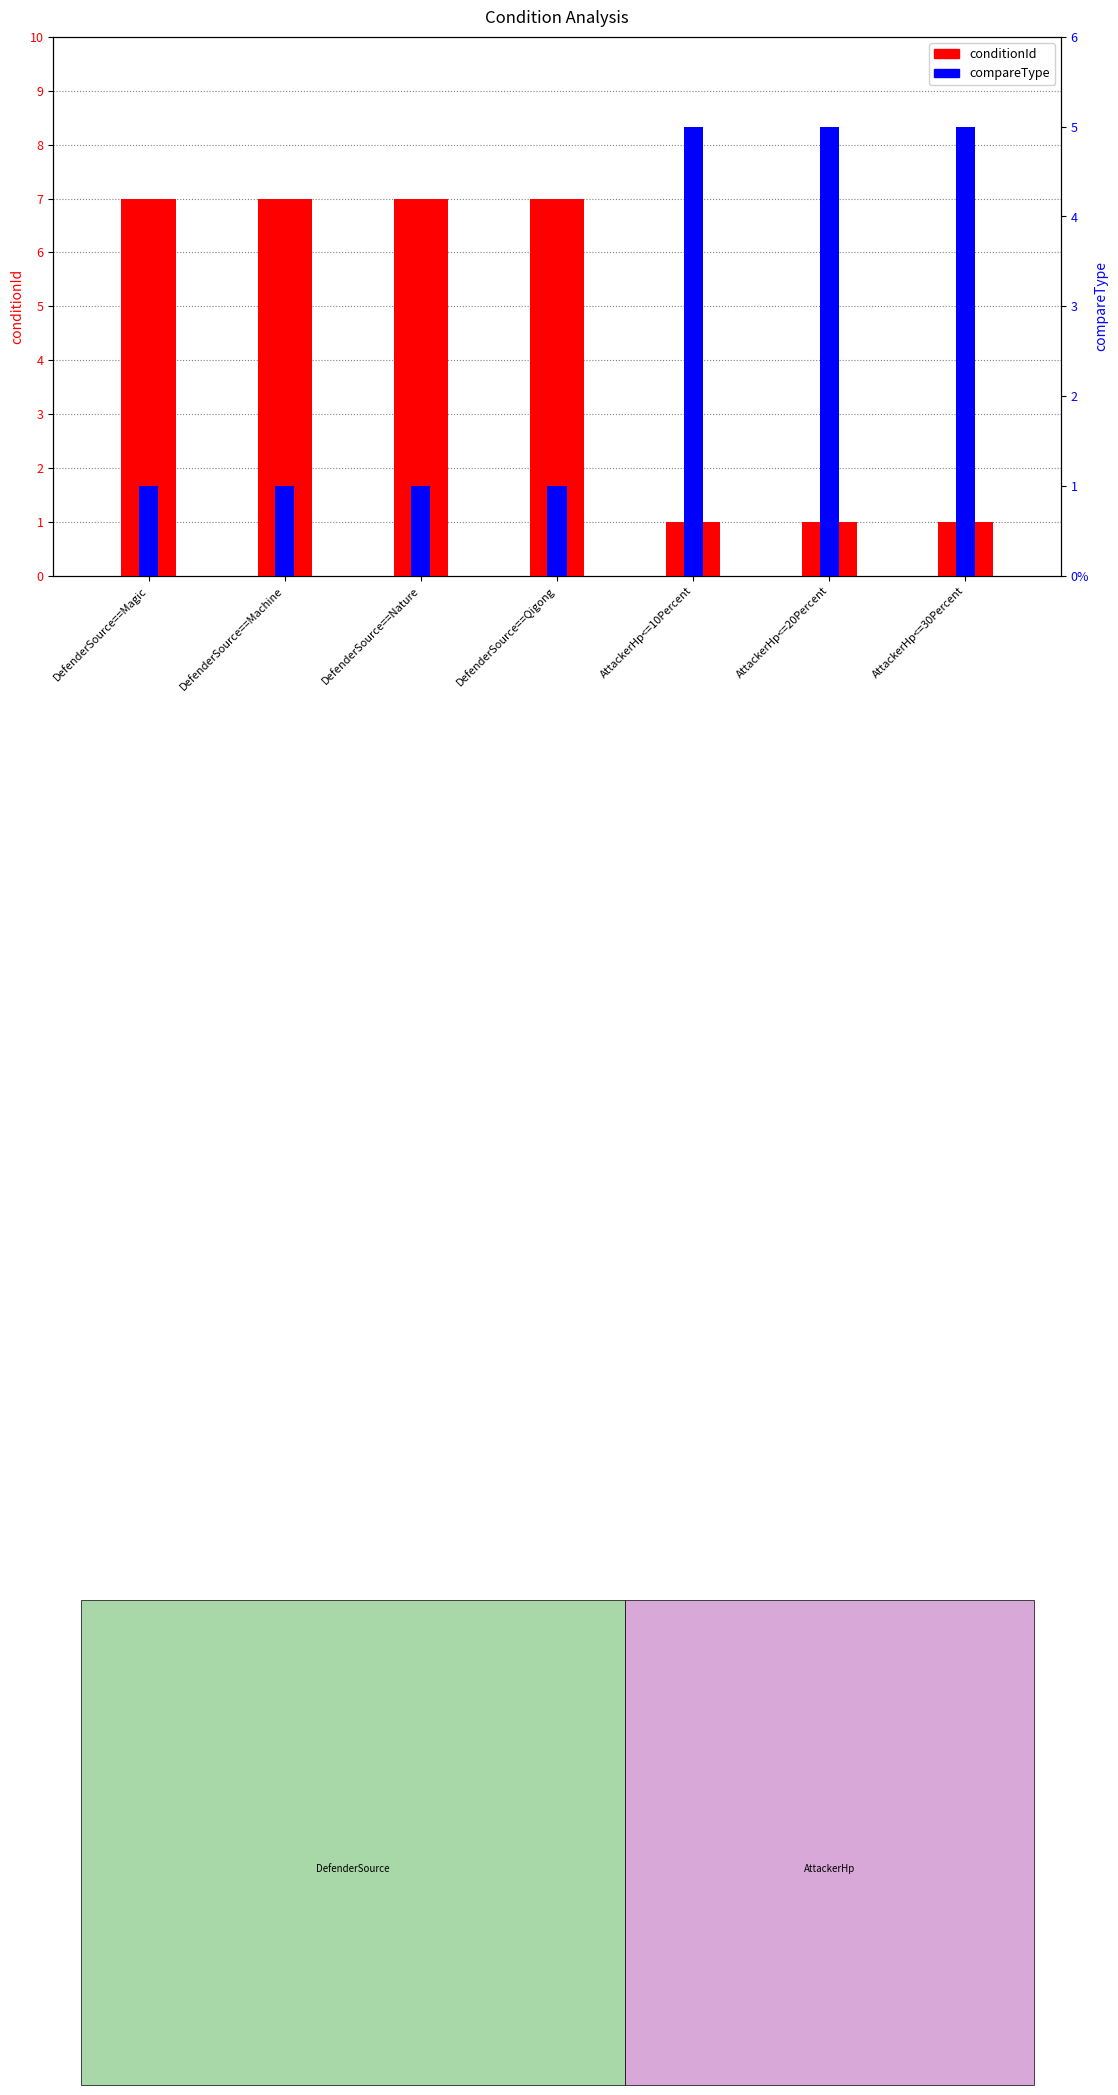

Reading right to left, transcribe all the data shown in this chart.

conditionId: AttackerHp<=30Percent=1	AttackerHp<=20Percent=1	AttackerHp<=10Percent=1	DefenderSource==Qigong=7	DefenderSource==Nature=7	DefenderSource==Machine=7	DefenderSource==Magic=7
compareType: AttackerHp<=30Percent=5	AttackerHp<=20Percent=5	AttackerHp<=10Percent=5	DefenderSource==Qigong=1	DefenderSource==Nature=1	DefenderSource==Machine=1	DefenderSource==Magic=1